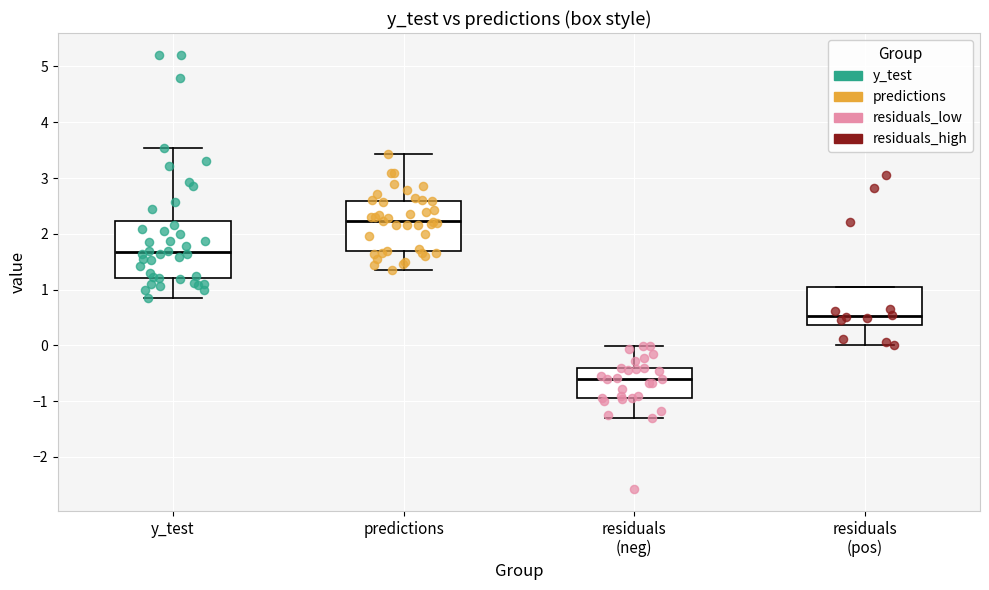

Which box is the tallest, from its lower edge to its upper edge?

y_test